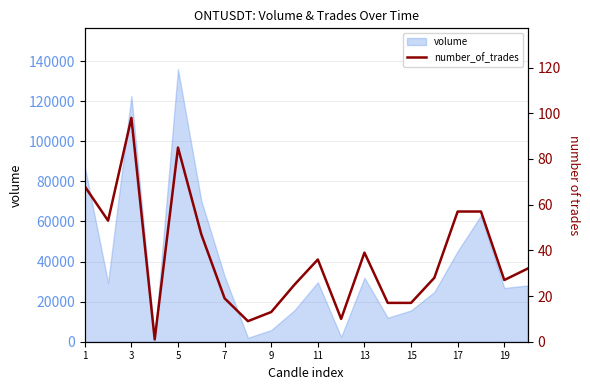

True or false: the data has more than 1 interior local peaks.

True